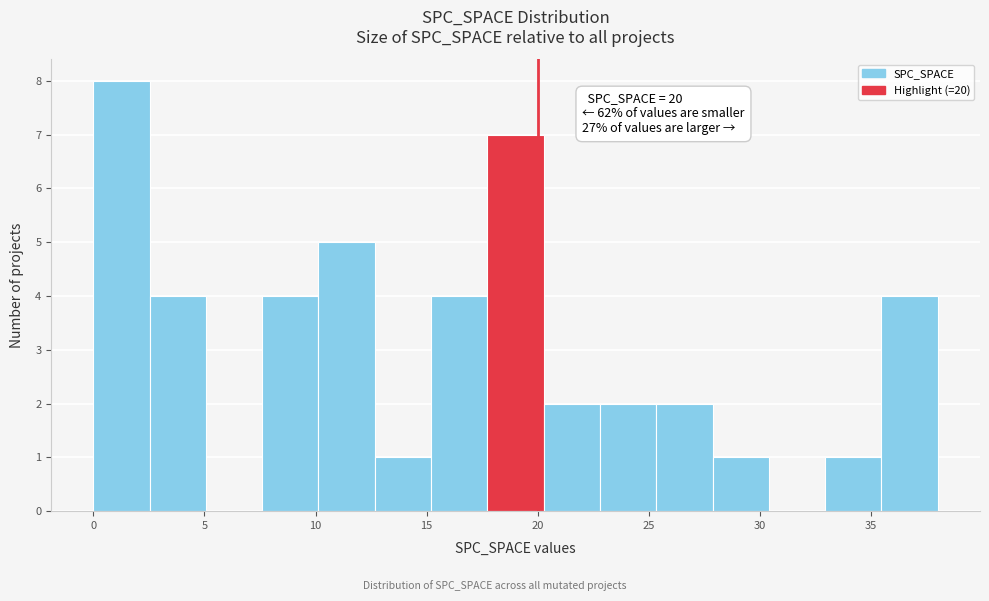

Over which range of the x-axis is the bar tallest?

0.0 to 2.5